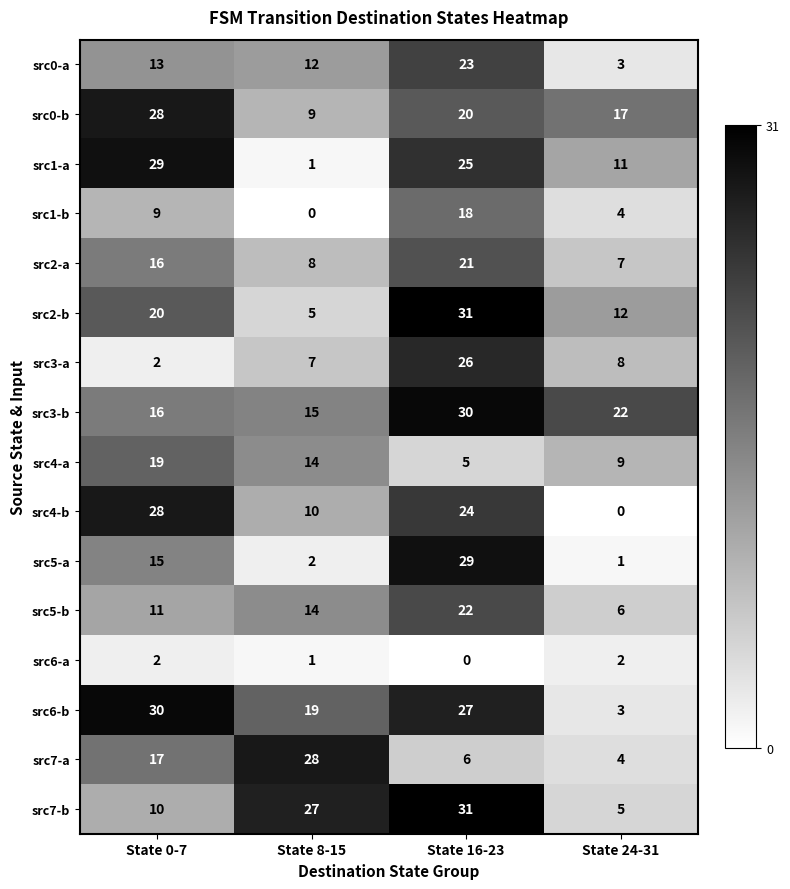

List the labels in order of src6-b value, smallest first.

State 24-31, State 8-15, State 16-23, State 0-7